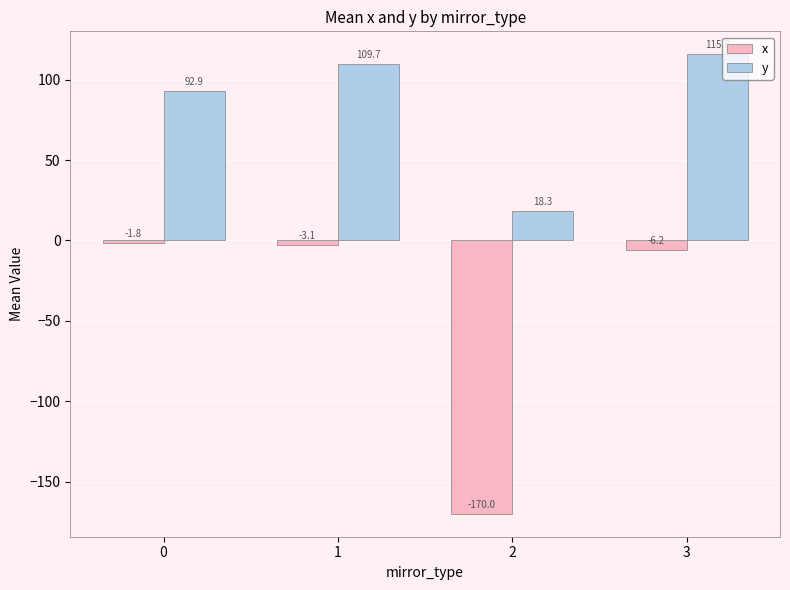

How many values in the x series are below -3?

3